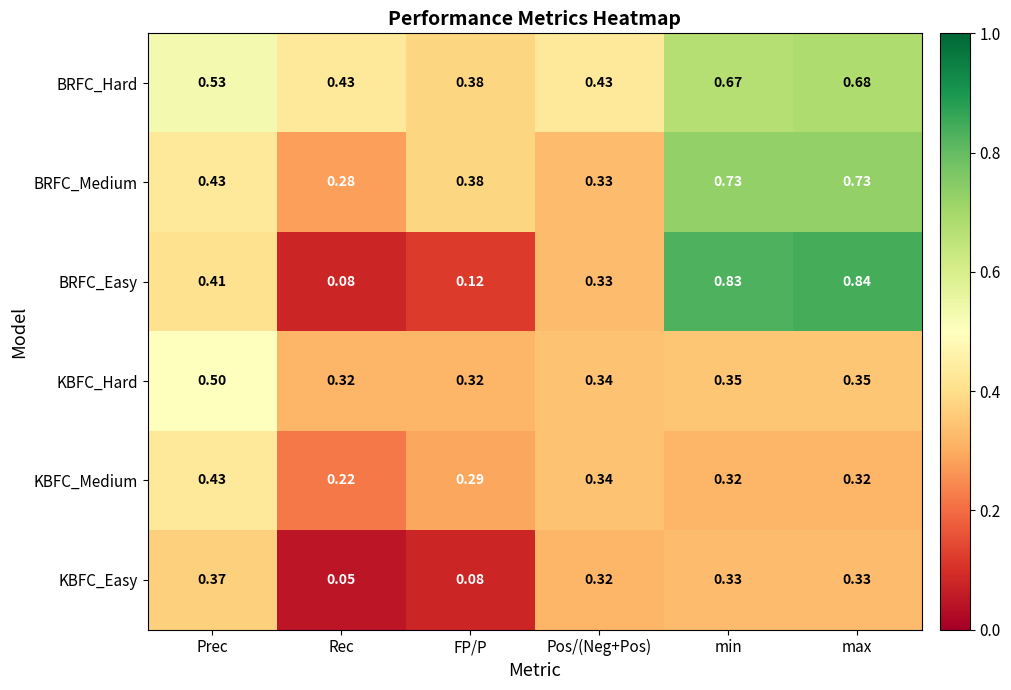

Which series has the widest spread of values?

BRFC_Easy